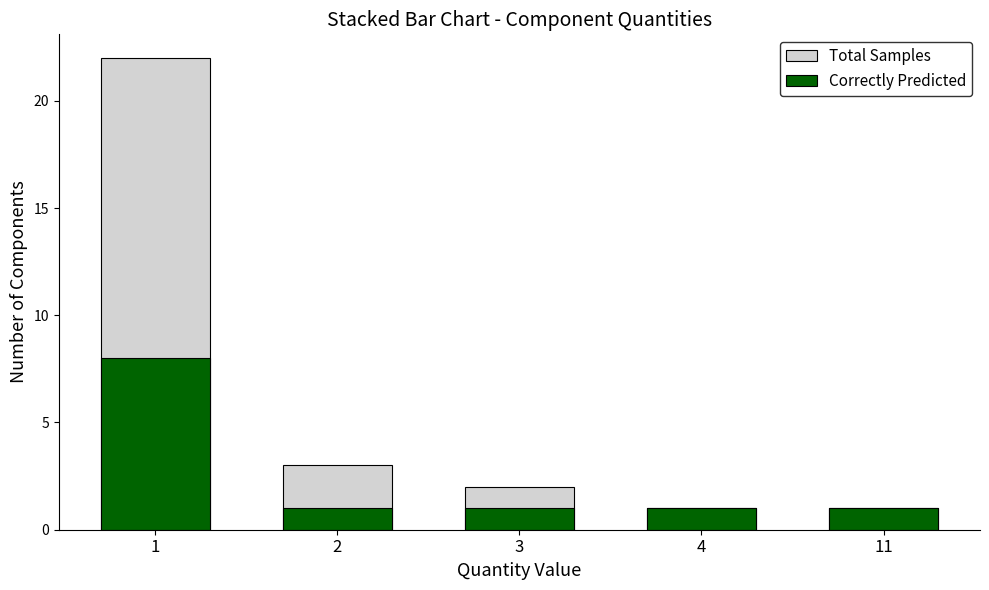

What are all the series names shown in the legend?

Total Samples, Correctly Predicted